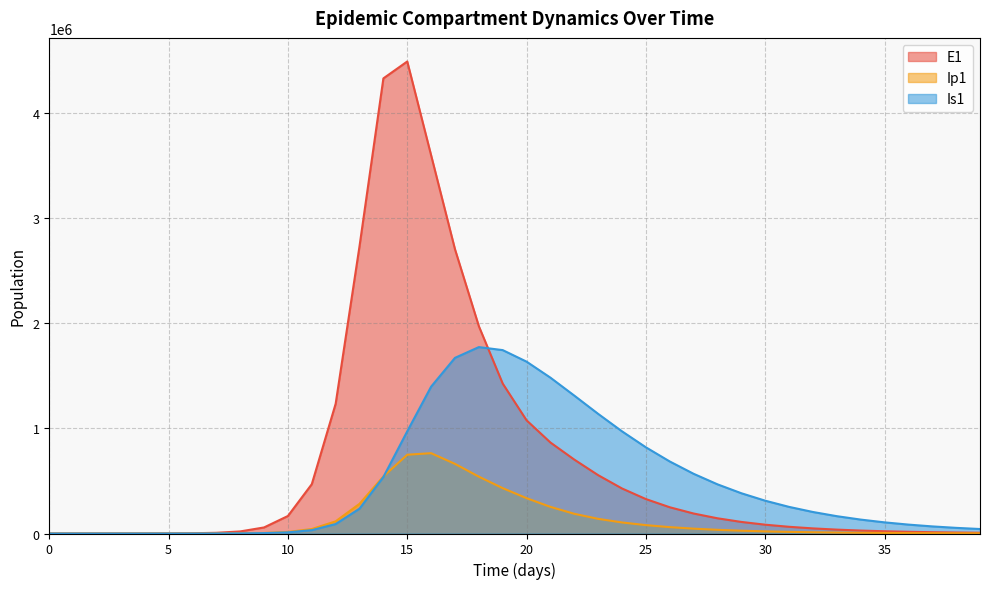

What is the difference between the second highest and second lowest values in the Is1 series?

1745146.6